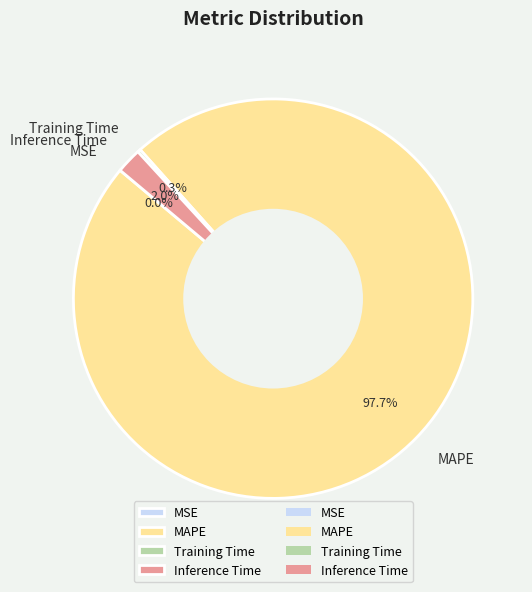

Which category has the biggest portion of the pie?

MAPE